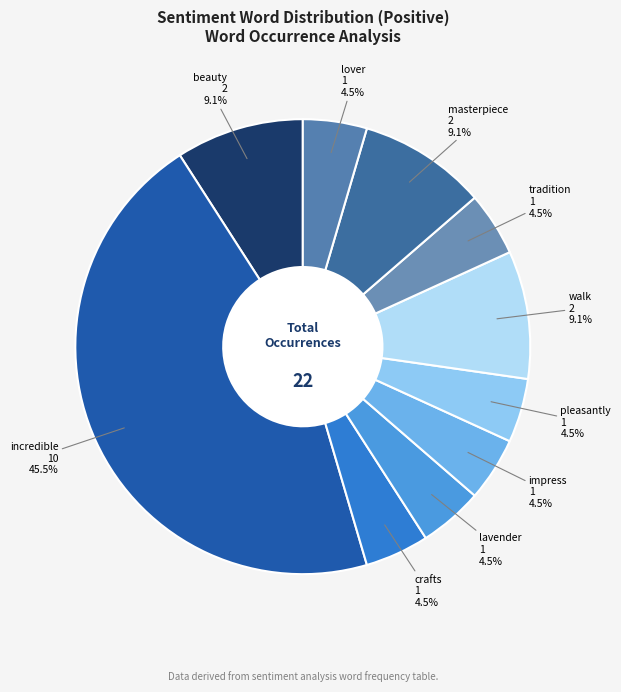

How many slices are in this pie chart?

10